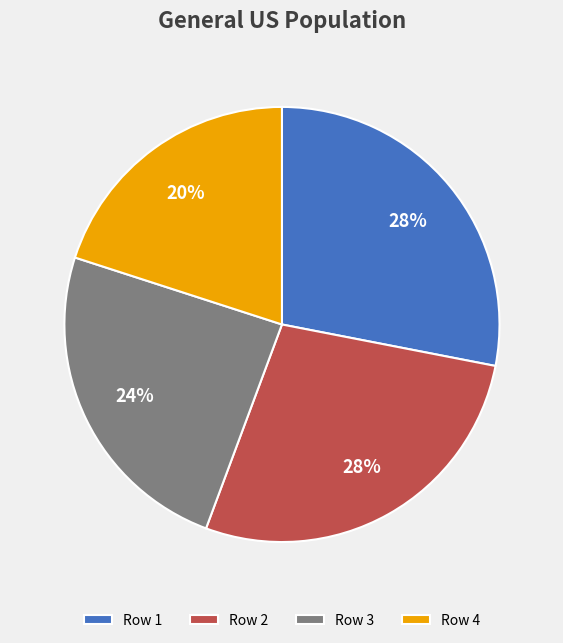

How many segments does this pie chart have?

4